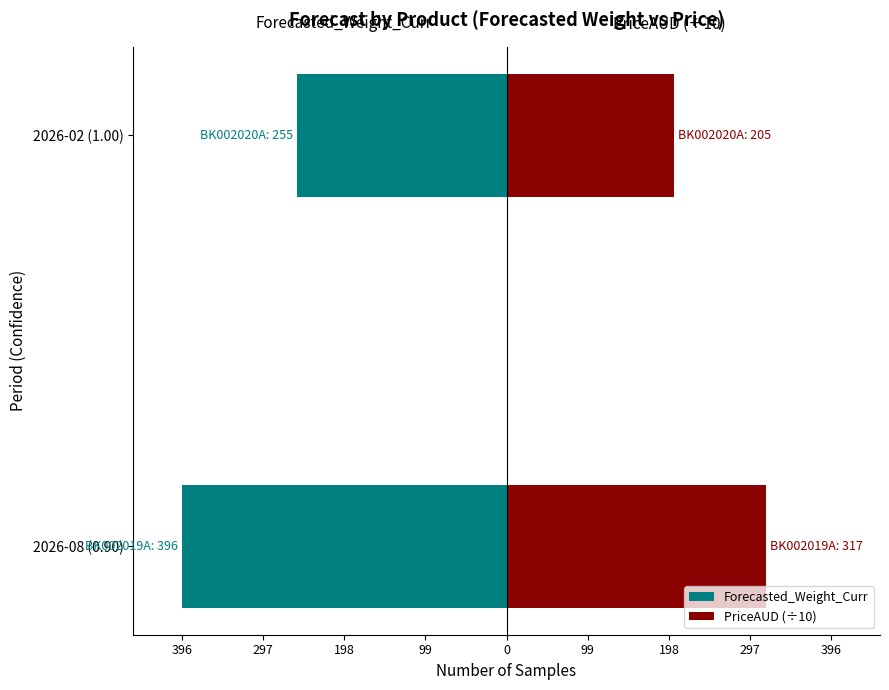

What are all the series names shown in the legend?

Forecasted_Weight_Curr, PriceAUD (÷10)